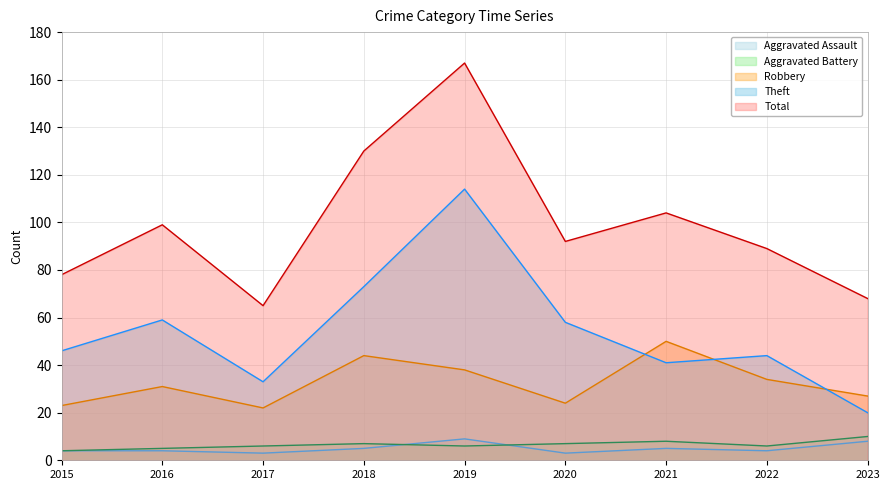

What is the difference between the maximum and minimum values in the Aggravated Assault series?

6